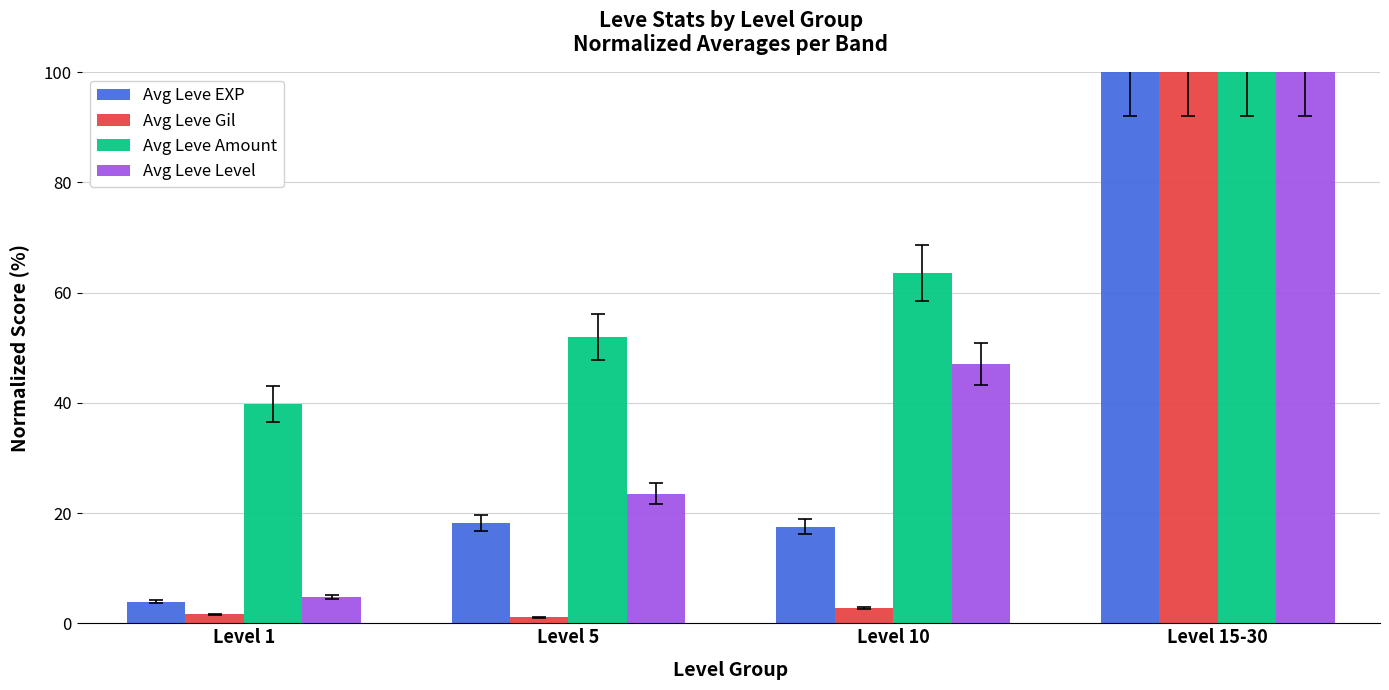

Between Level 10 and Level 15-30, which series saw the biggest shift?

Avg Leve Gil